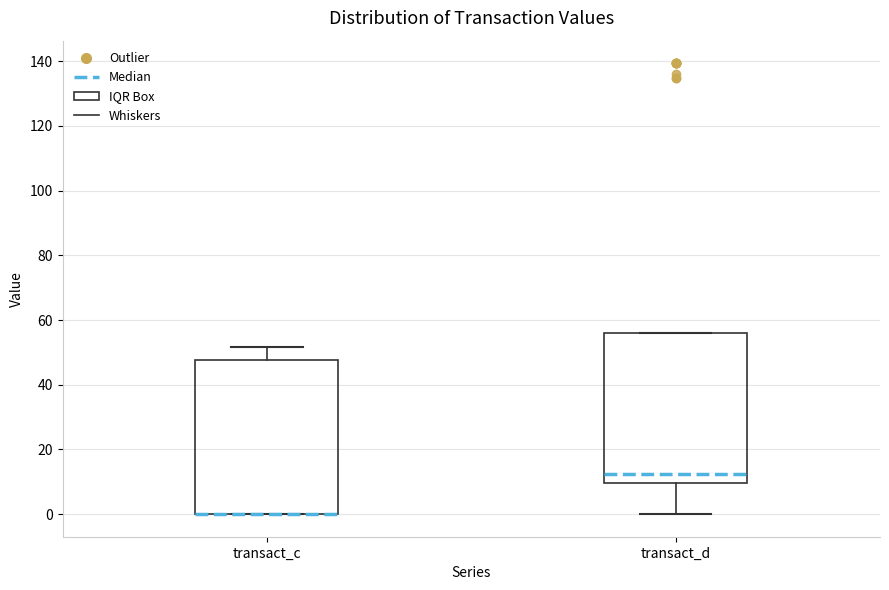

Where does the median line of the box for transact_d sit on the y-axis? The values are not printed on the chart, so give them approximately, as read against the axis.

12